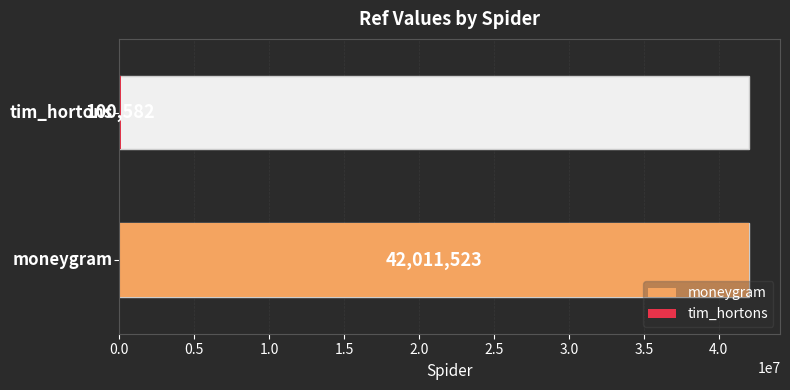

What is the ratio of the value at moneygram to the value at tim_hortons?

417.7